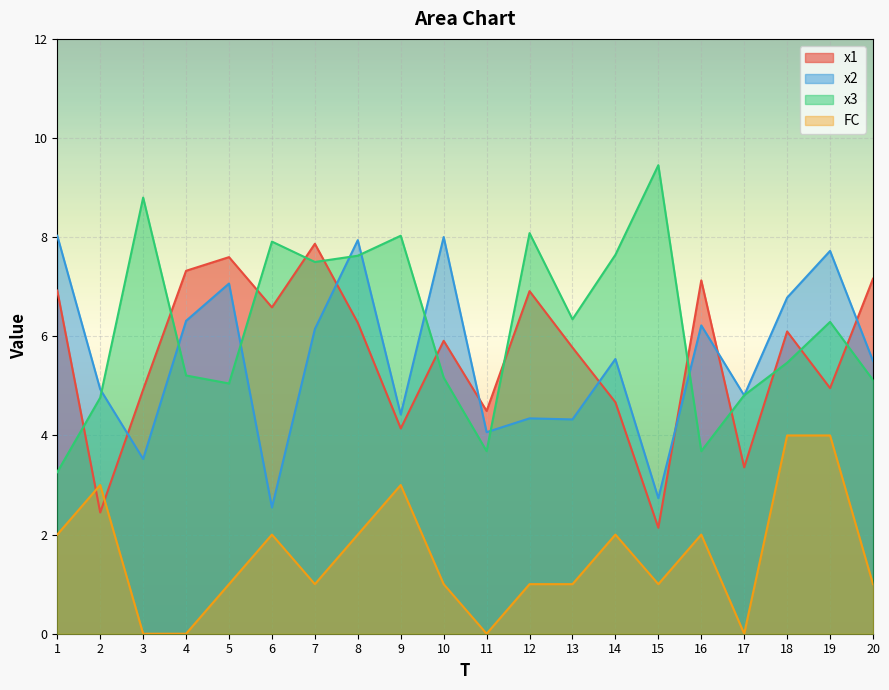

At which category is the sum across all series the highest?

8